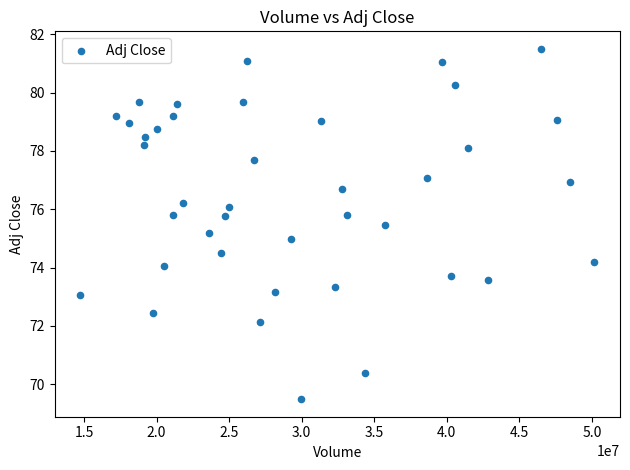

What is the range of Y values (max minus min)?

12.0